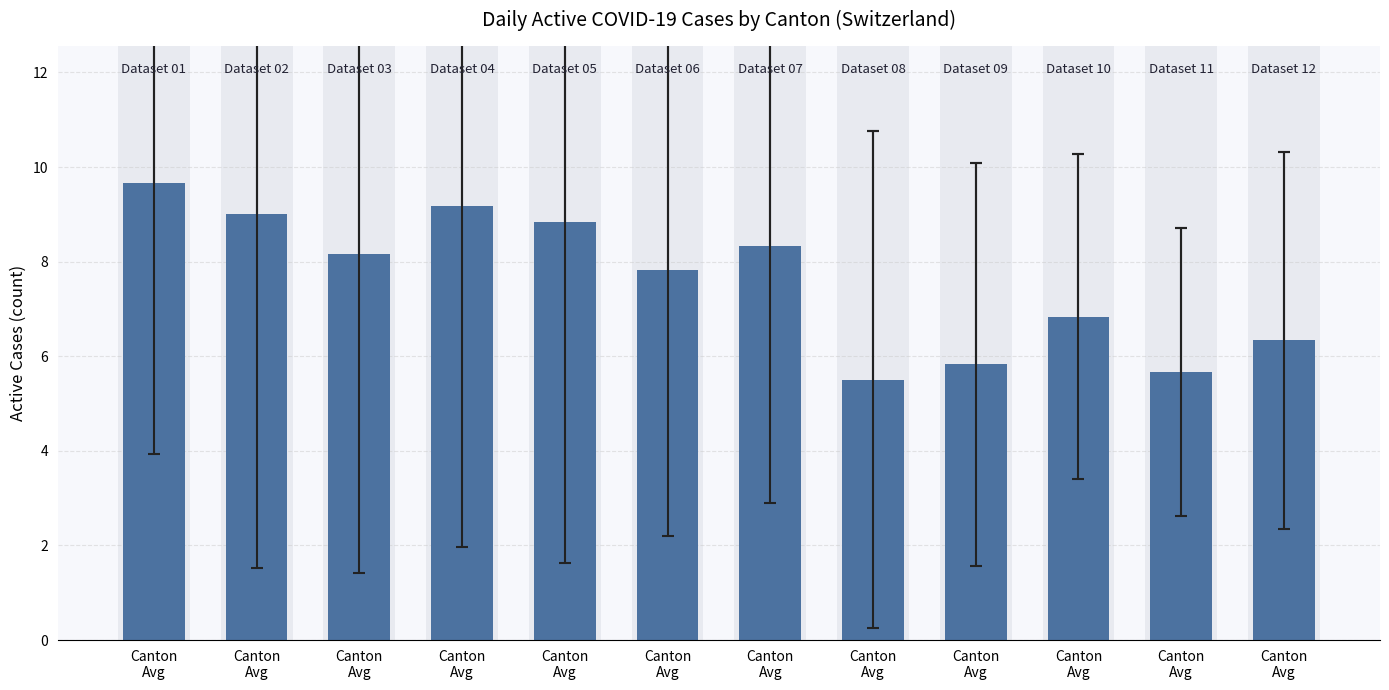

The value of Canton mean active cases at Canton
Avg is 8.8. True or false?

True